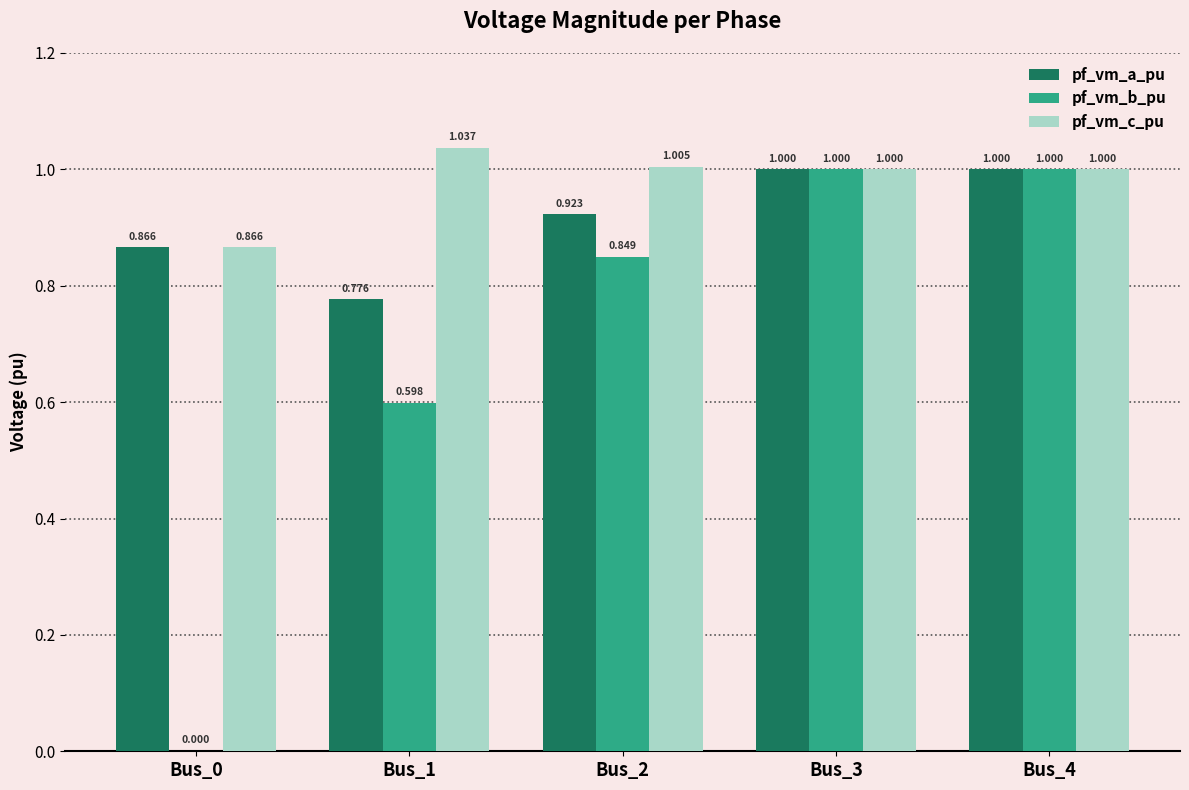

Which series changed the most between Bus_0 and Bus_3?

pf_vm_b_pu